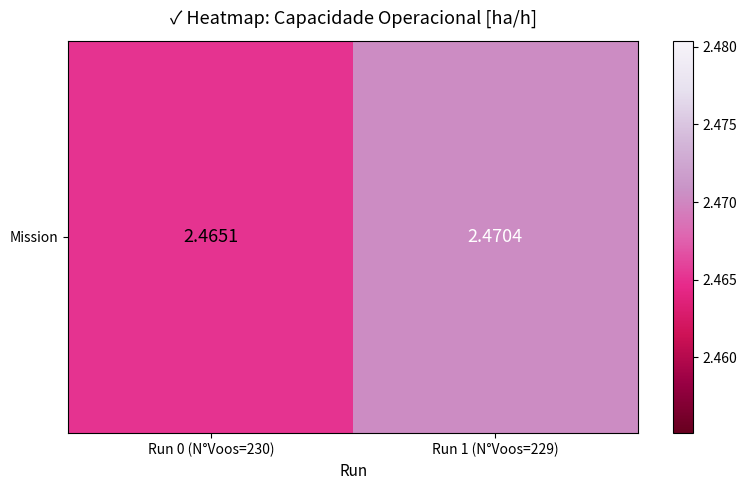

Where is the data nearest to the value 2?

Run 0 (N°Voos=230)